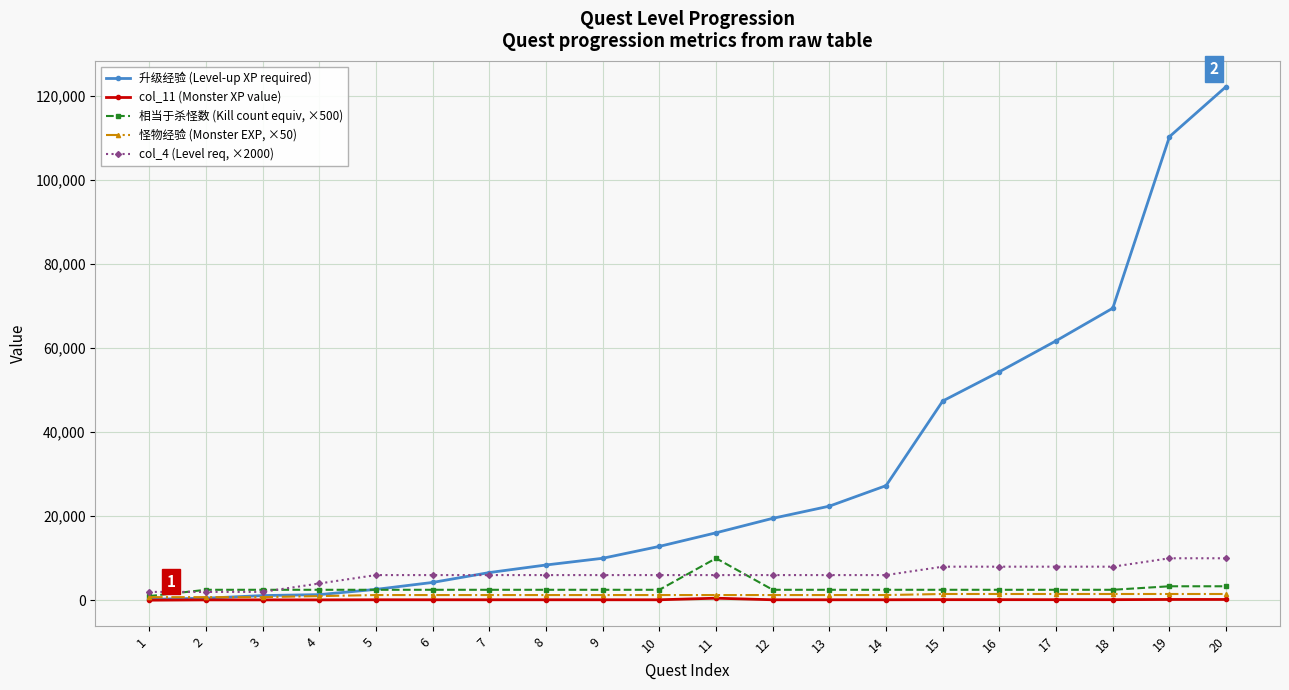

What is the greatest value displayed?

122220